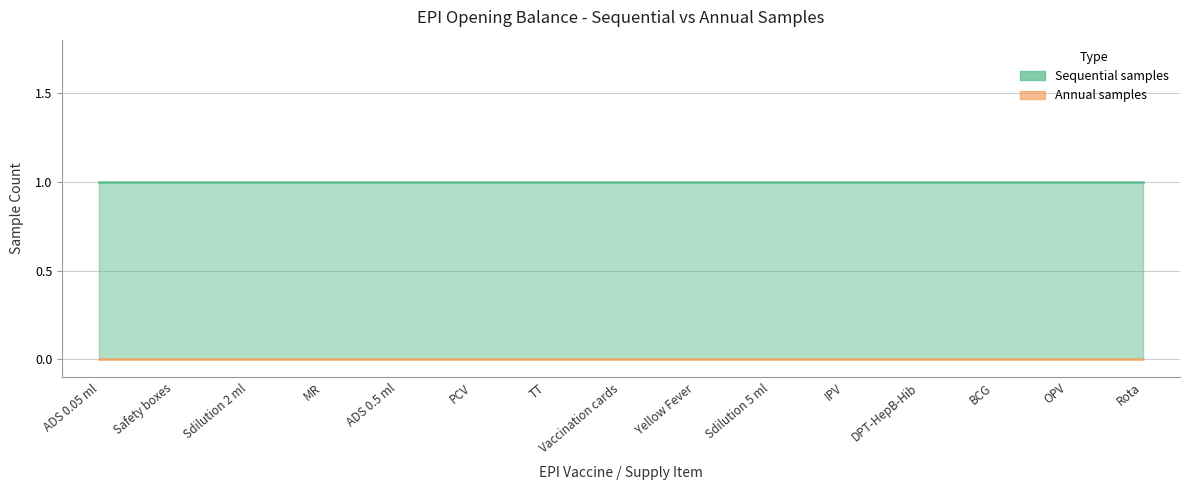

True or false: Sequential samples has a value of 1 at Sdilution 2 ml.

True